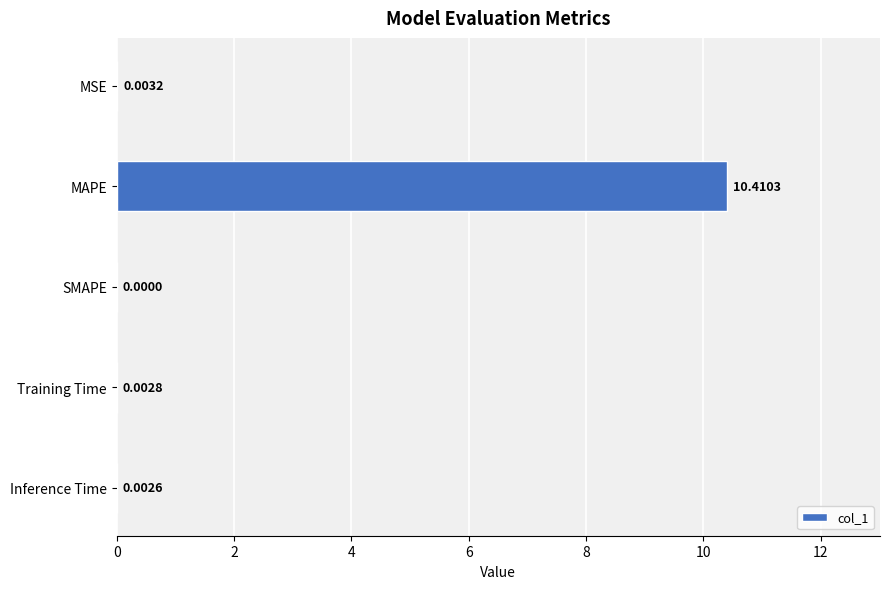

Which label corresponds to the largest value in the chart?

MAPE